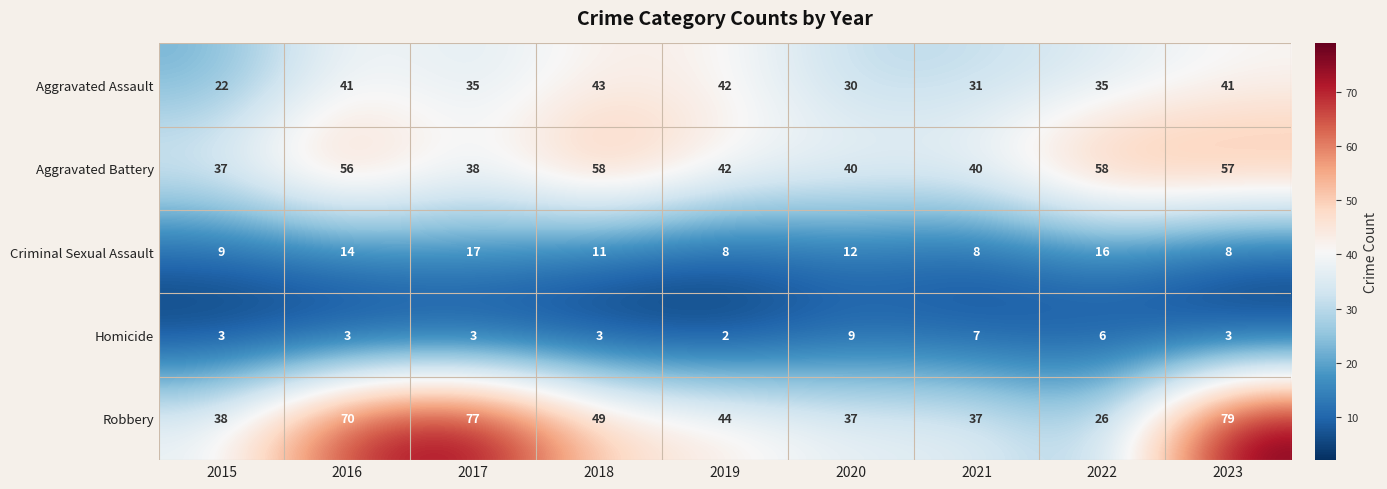

Rank the series at 2016 from lowest to highest value.

Homicide, Criminal Sexual Assault, Aggravated Assault, Aggravated Battery, Robbery